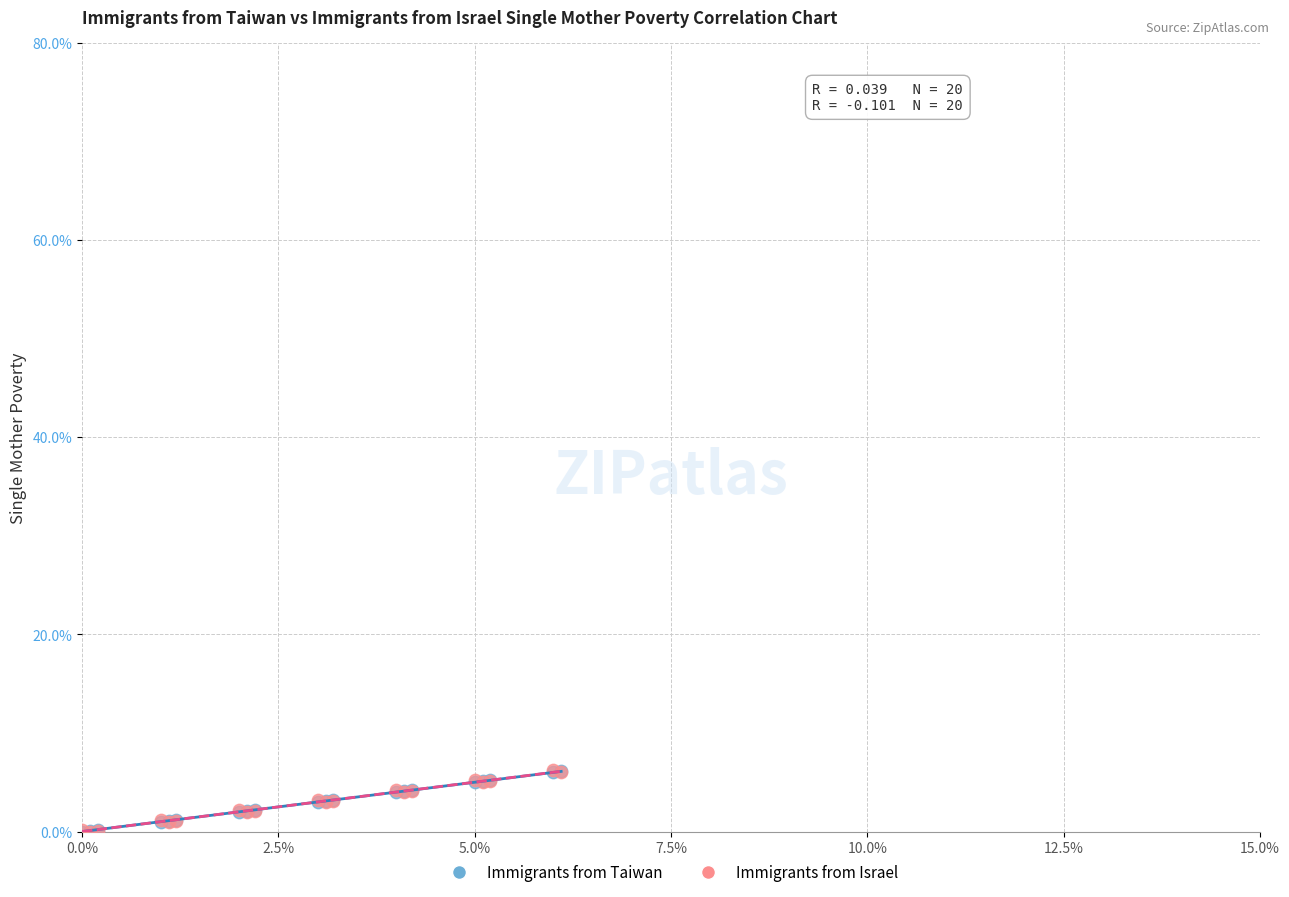

What are all the series names shown in the legend?

Immigrants from Taiwan, Immigrants from Israel